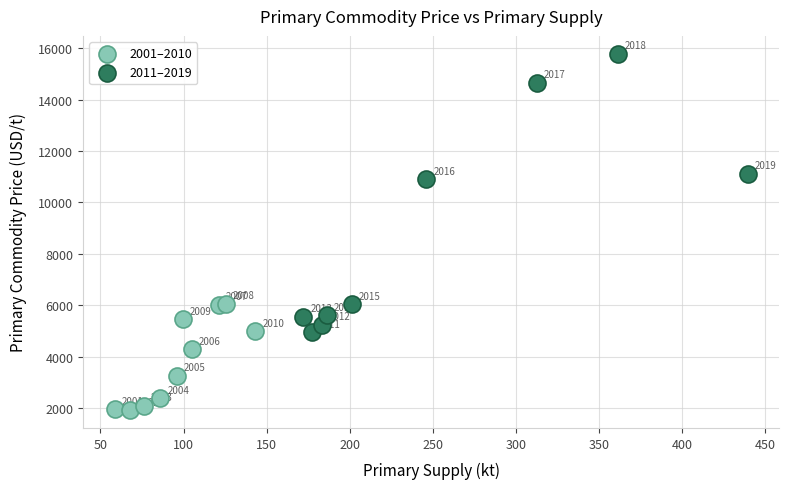

What are all the series names shown in the legend?

2001–2010, 2011–2019